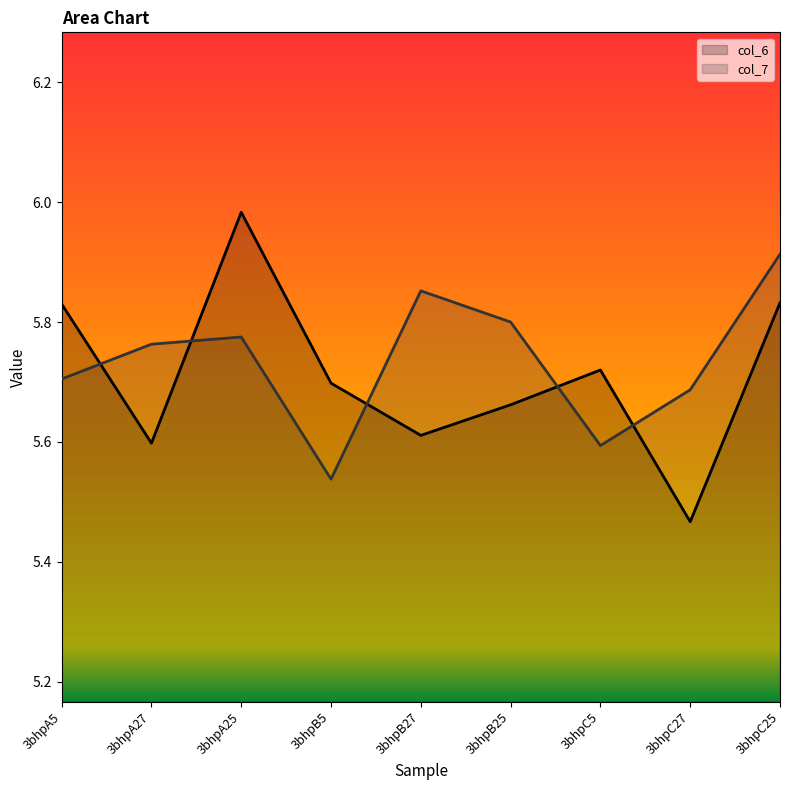

What is the difference between the second highest and minimum values in the col_7 series?

0.3